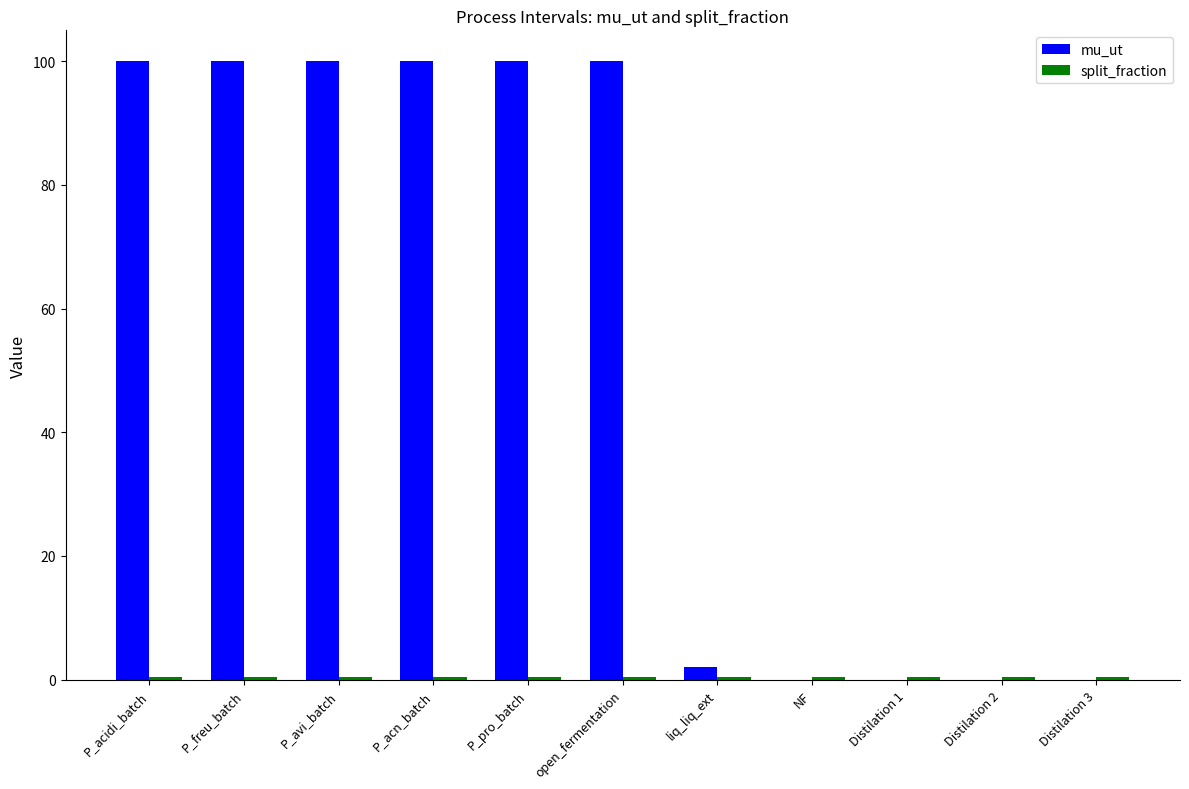

True or false: mu_ut has a value of 100.0 at P_freu_batch.

True